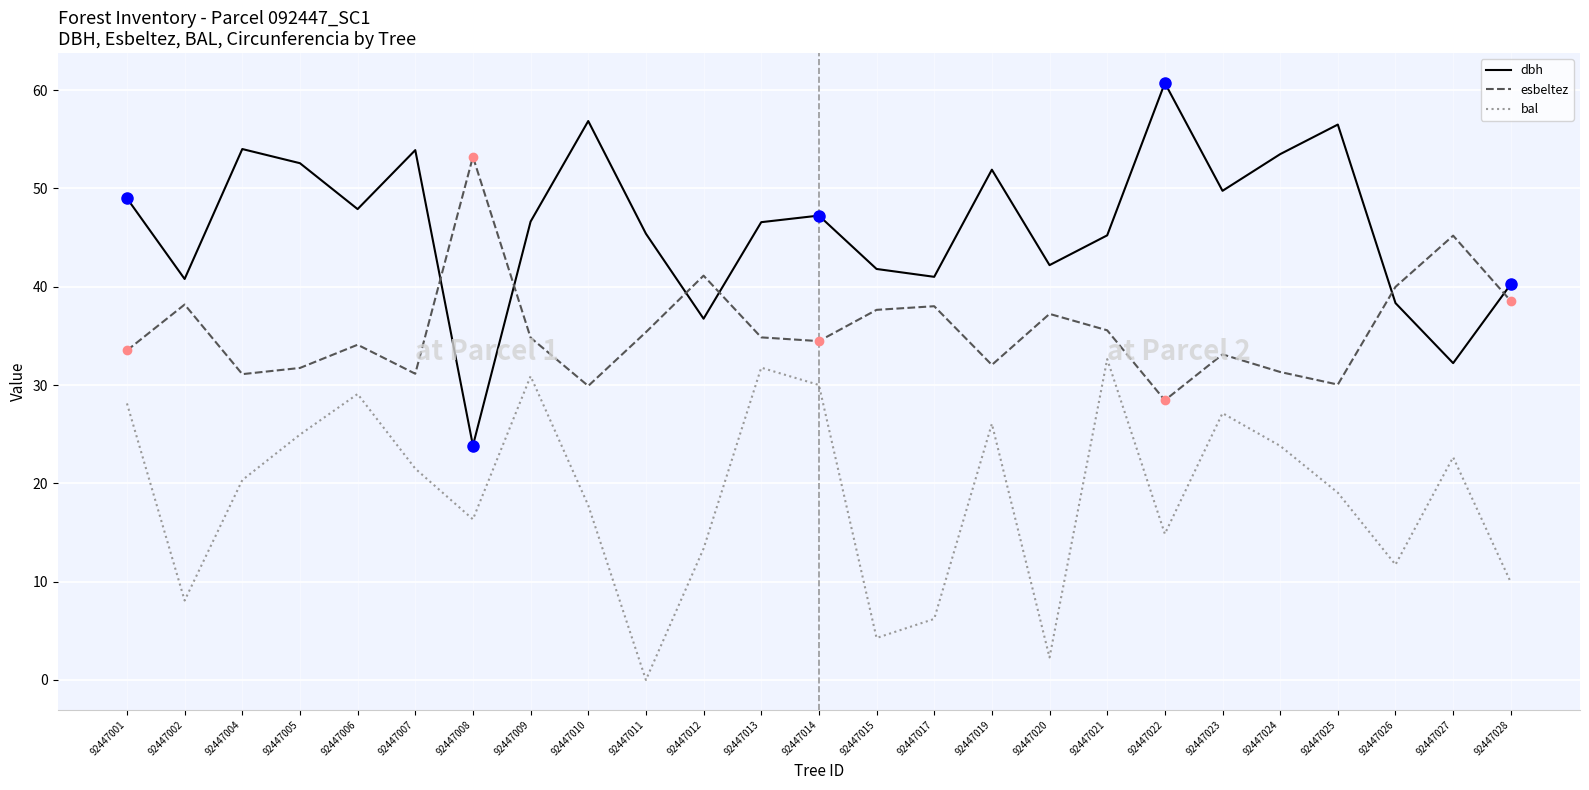

What is the difference between the maximum and minimum values in the esbeltez series?

24.8